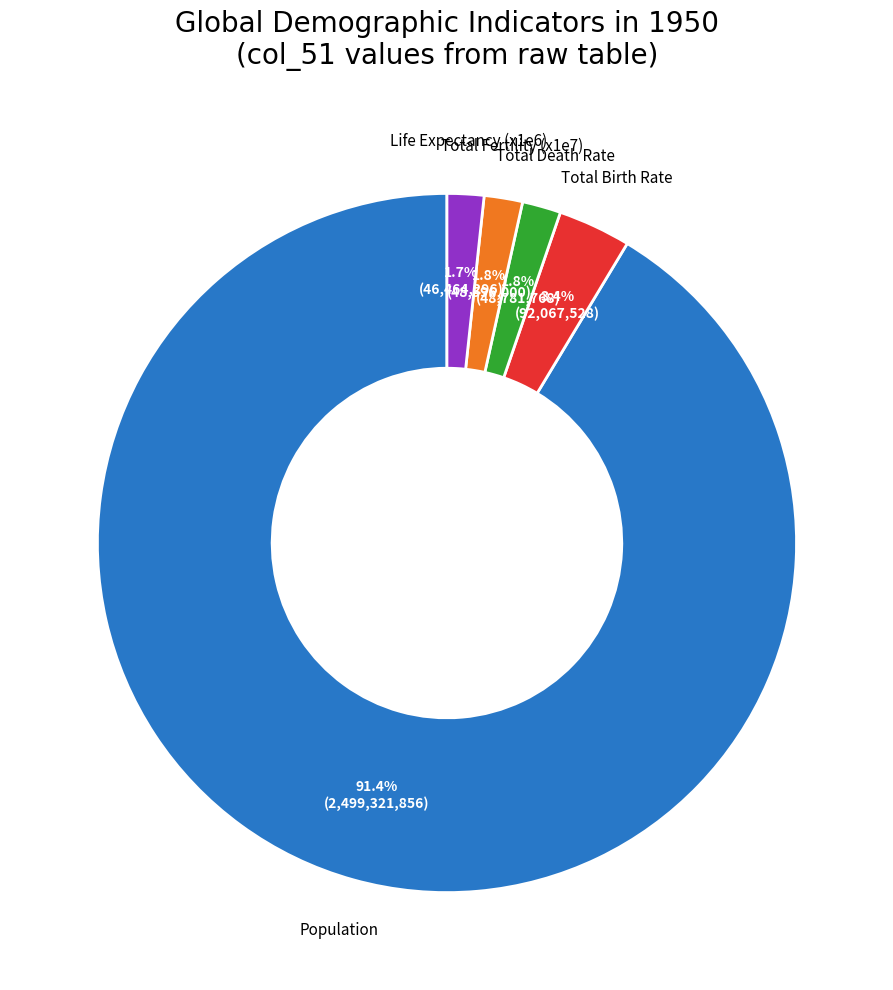

Count the number of slices in the pie.

5